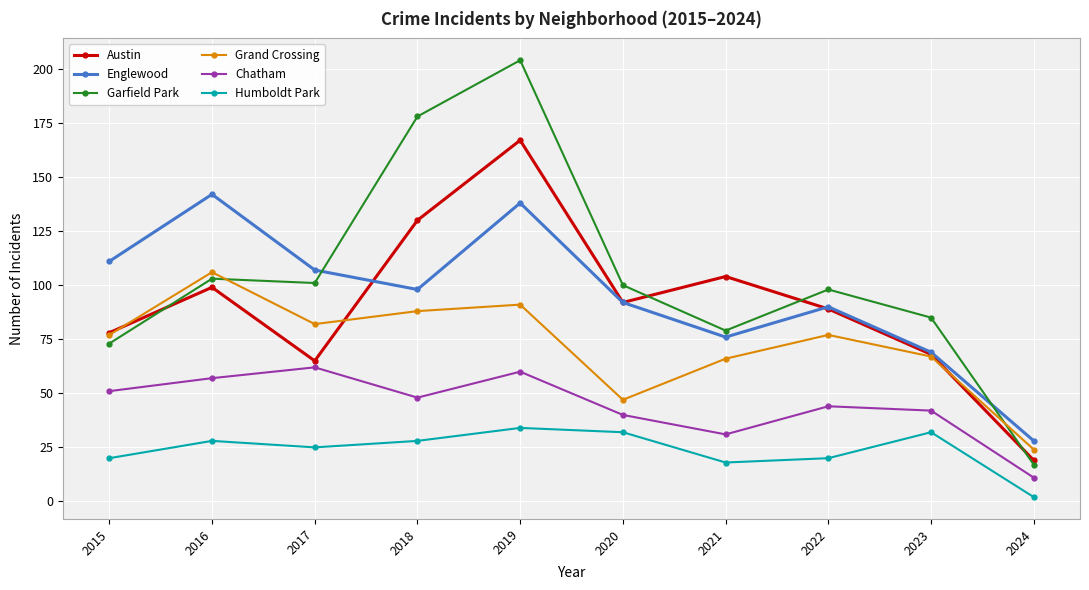

Reading right to left, extract all data points from this chart.

Austin: 19	68	89	104	92	167	130	65	99	78
Englewood: 28	69	90	76	92	138	98	107	142	111
Garfield Park: 17	85	98	79	100	204	178	101	103	73
Grand Crossing: 24	67	77	66	47	91	88	82	106	77
Chatham: 11	42	44	31	40	60	48	62	57	51
Humboldt Park: 2	32	20	18	32	34	28	25	28	20